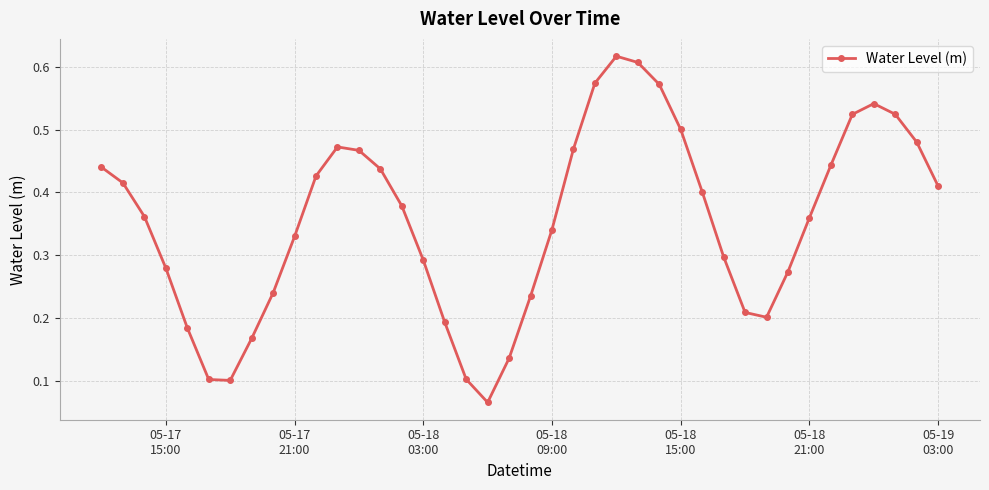

Count the values in the range 0 to 1.

40